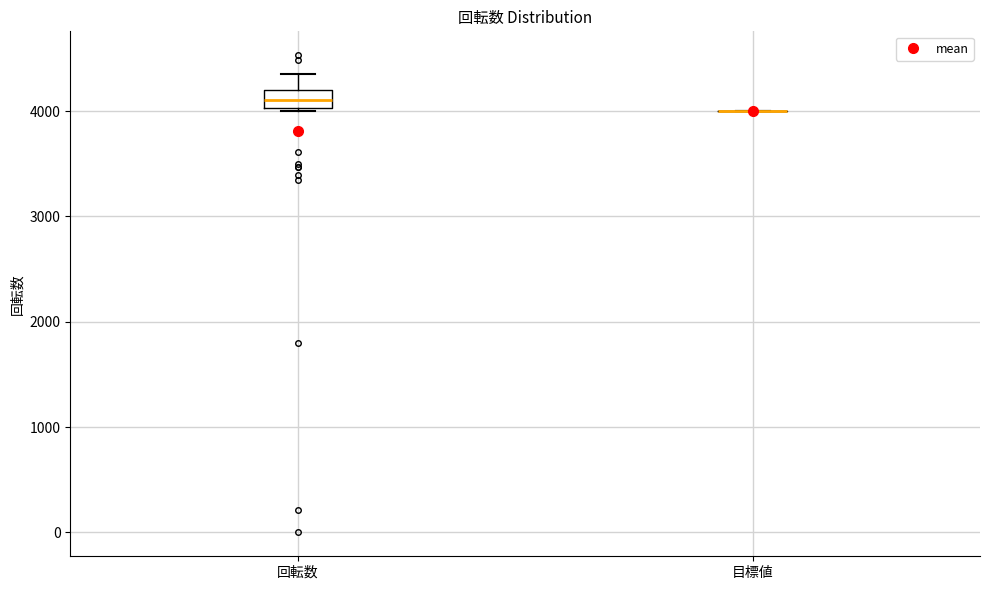

Comparing the boxes themselves (not the whiskers), which one is the tallest?

回転数